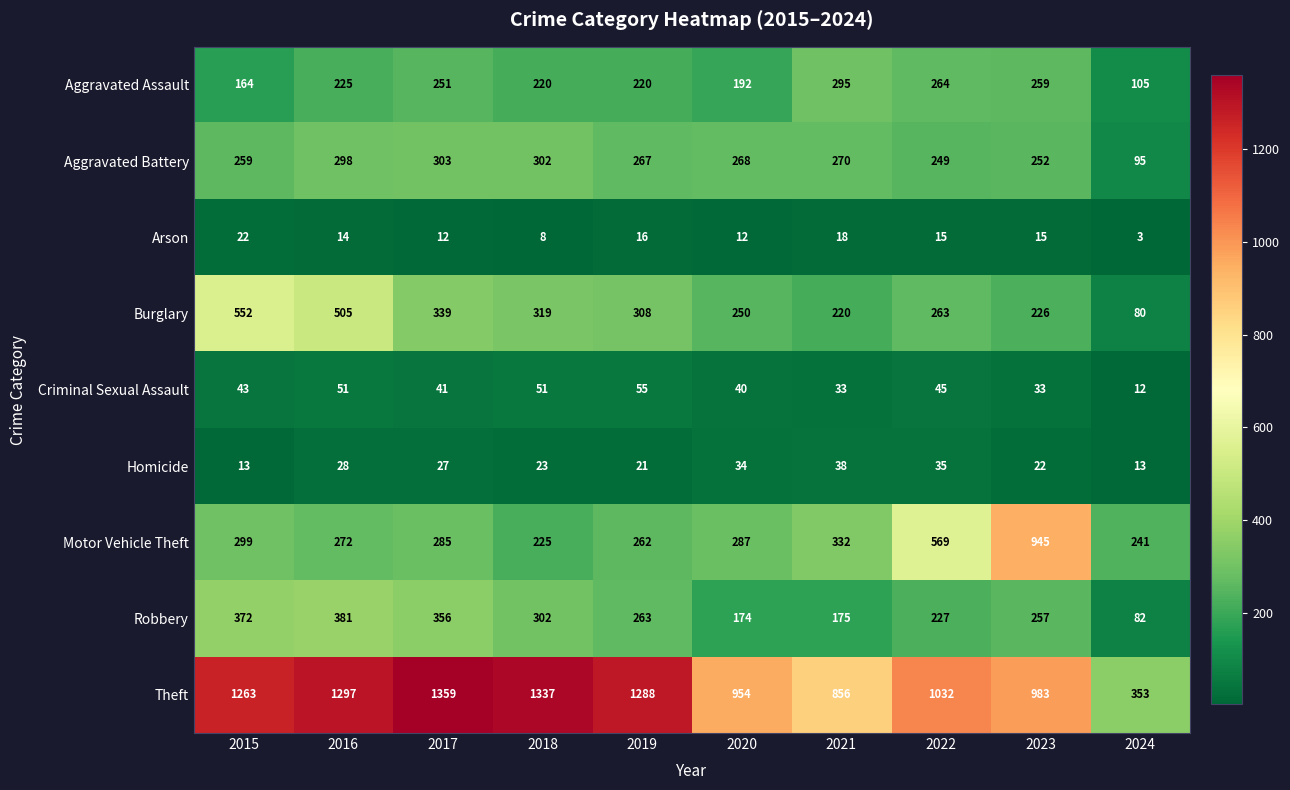

What is the difference between the second highest and second lowest values in the Aggravated Battery series?

53